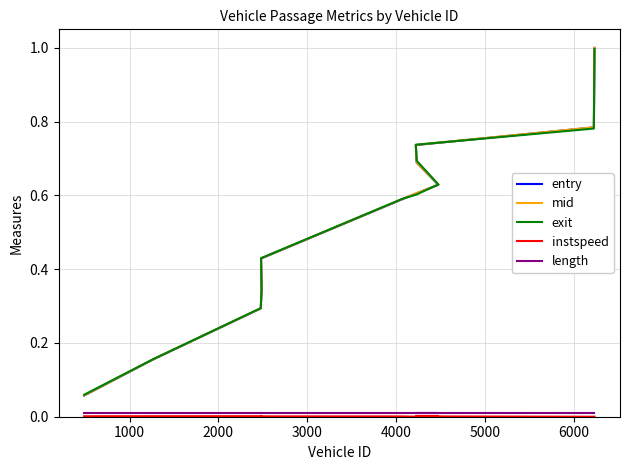

Which series has the largest range (max minus min)?

mid